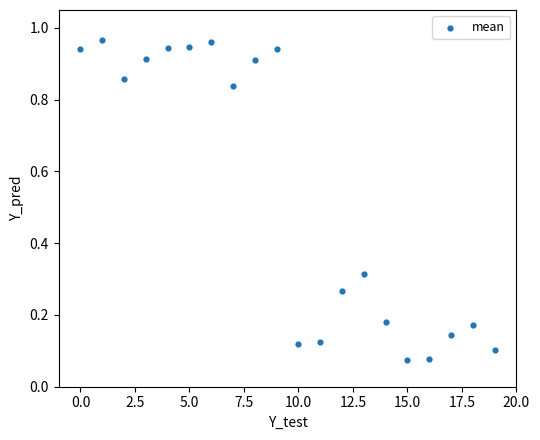

How many data points are displayed?

20